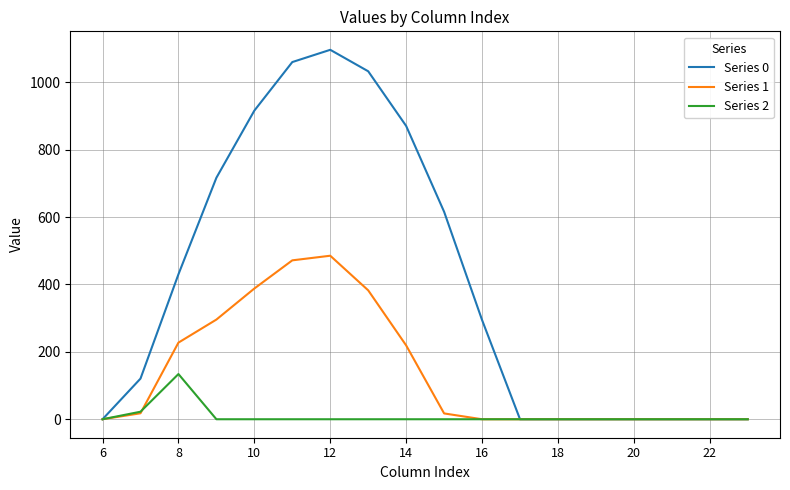

Which series has the largest total across all categories?

Series 0